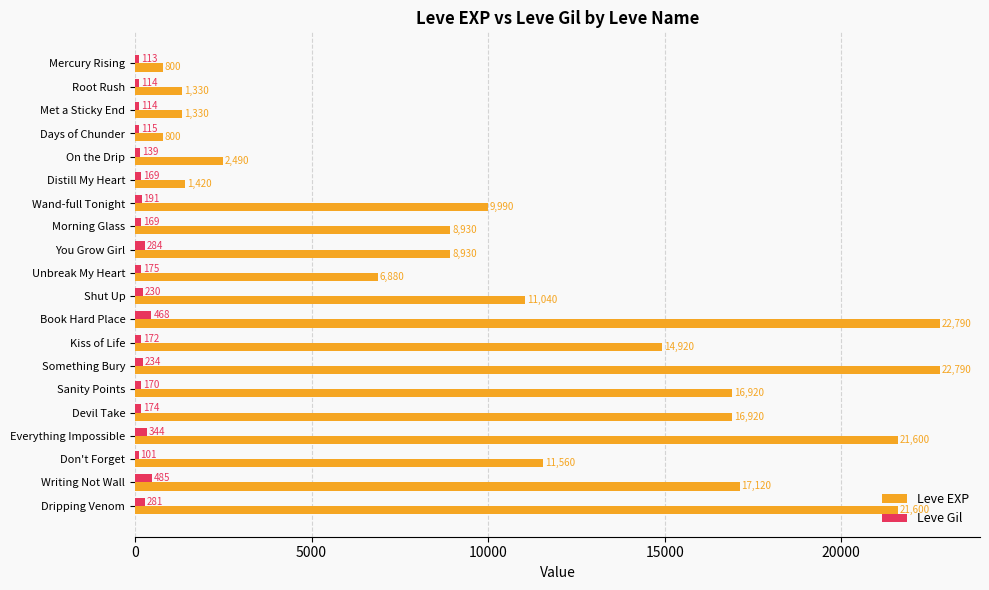

Is the value of Leve EXP at Book Hard Place greater than the value of Leve Gil at Days of Chunder?

Yes